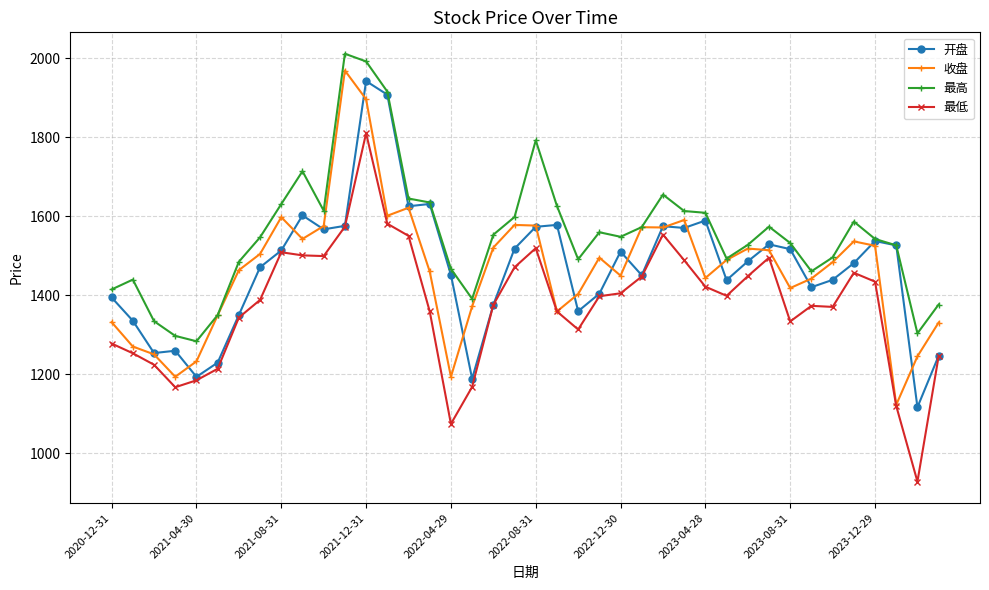

List the series in order of their peak value, lowest first.

最低, 开盘, 收盘, 最高